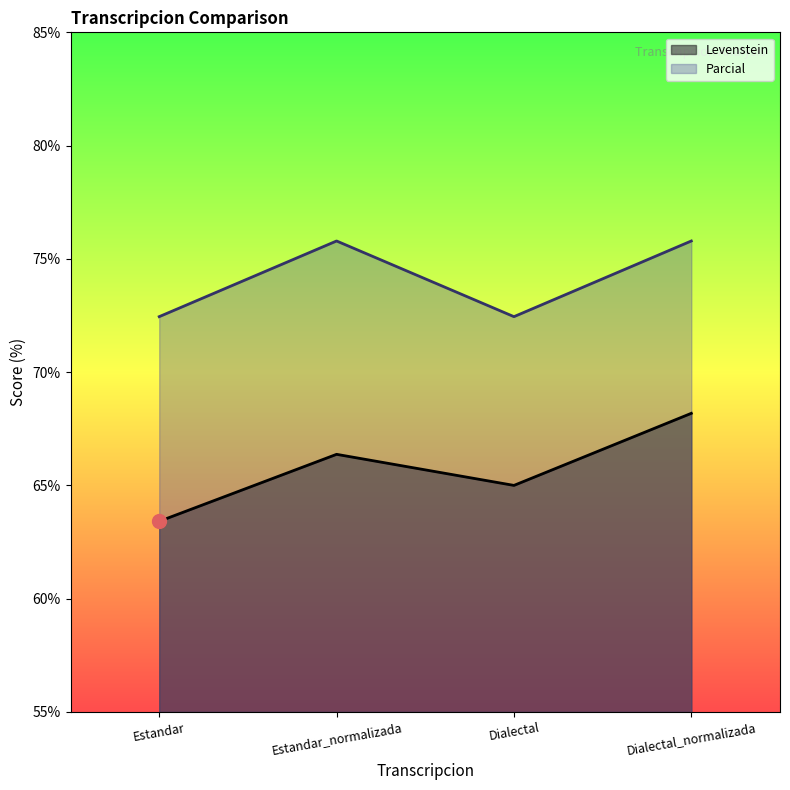

True or false: Parcial has more than 1 points higher than both neighbors.

False